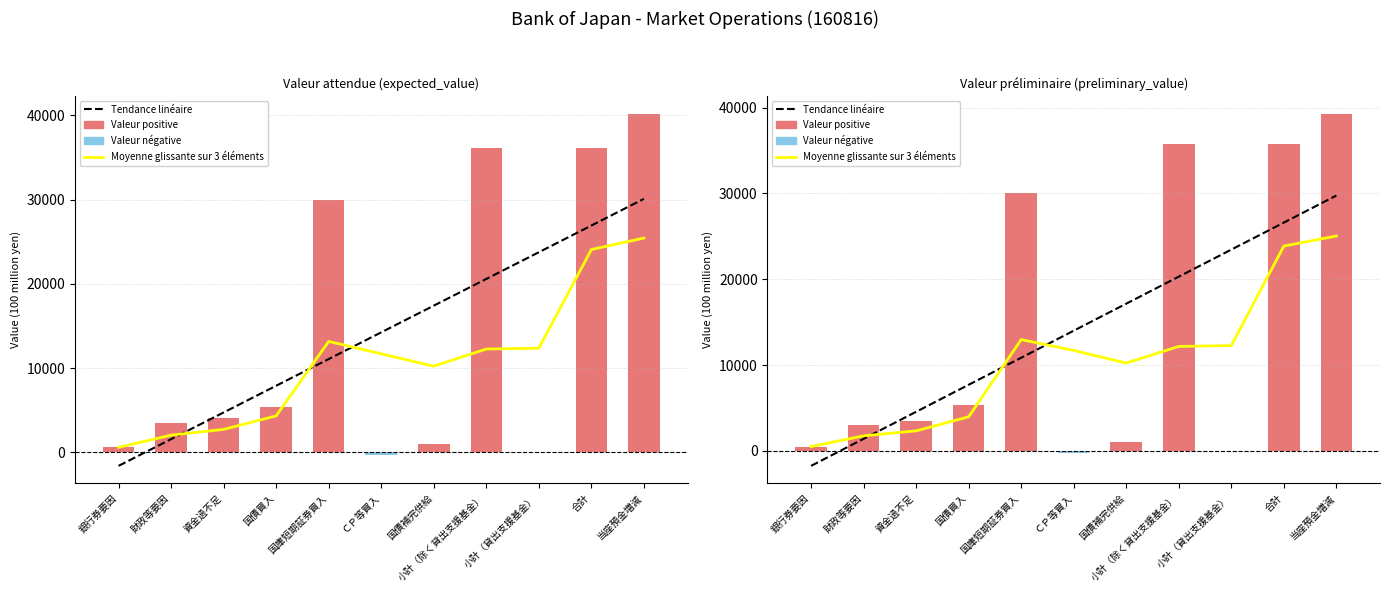

What is the difference between the Moyenne glissante sur 3 éléments values at 国債買入 and 小計（除く貸出支援基金）?

8200.0